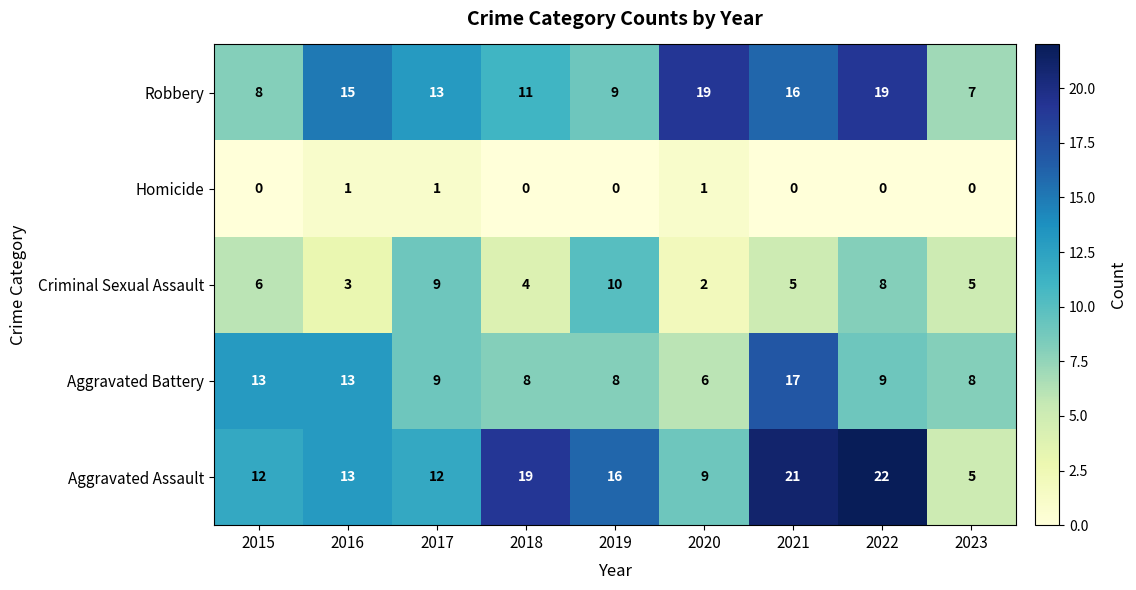

What is the maximum value for Aggravated Battery?

17